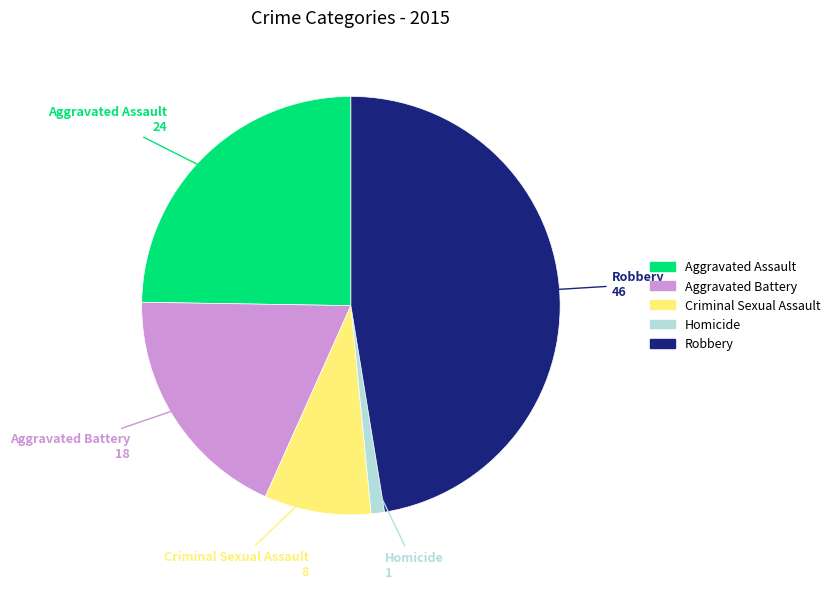

How many slices are in this pie chart?

5